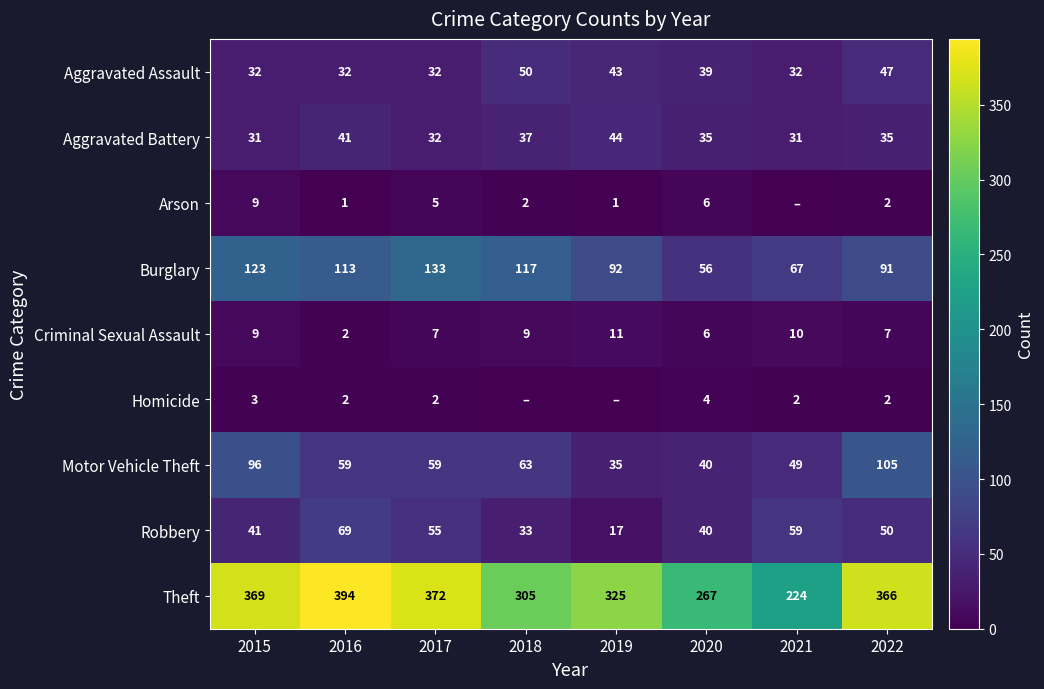

What is the total value across all series at 2019?

568